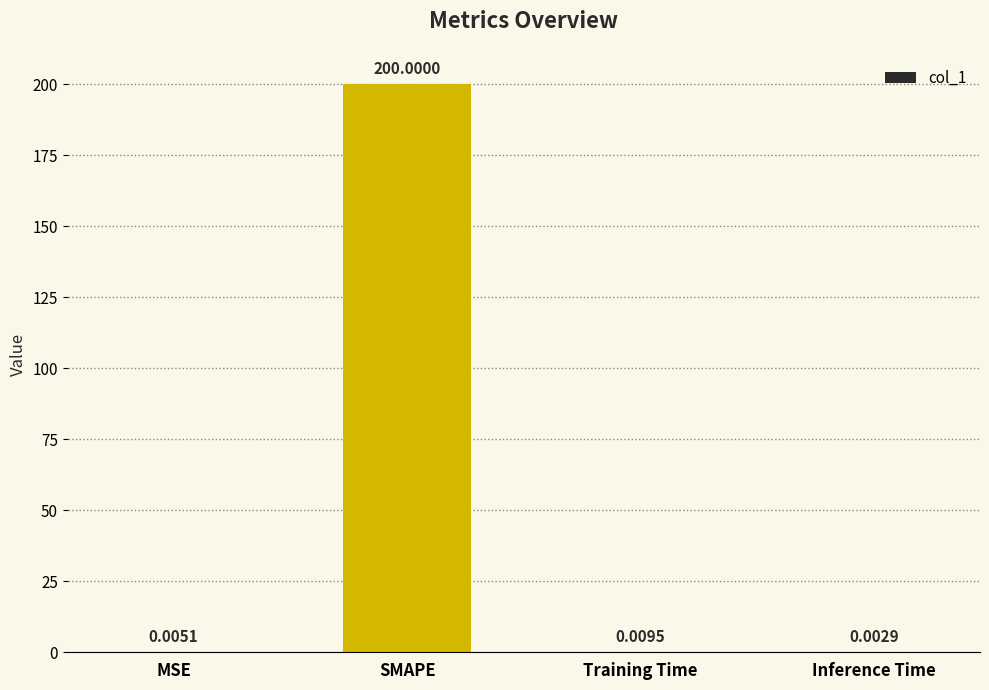

How many categories are shown in the chart?

4